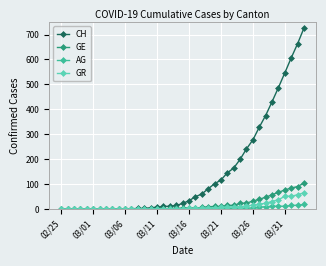

Which series has the largest range (max minus min)?

CH